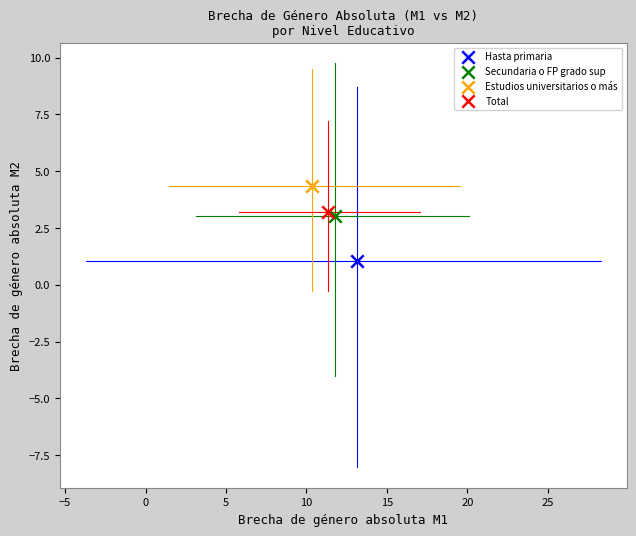

Which series reaches the minimum Y coordinate?

Hasta primaria